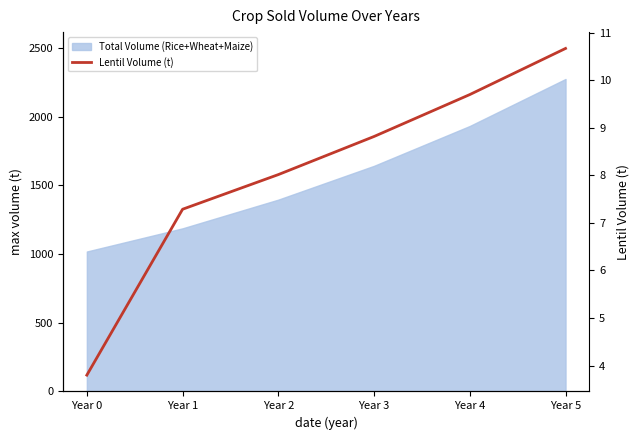

The chart shows a value of 10.7 at Year 5. True or false?

True